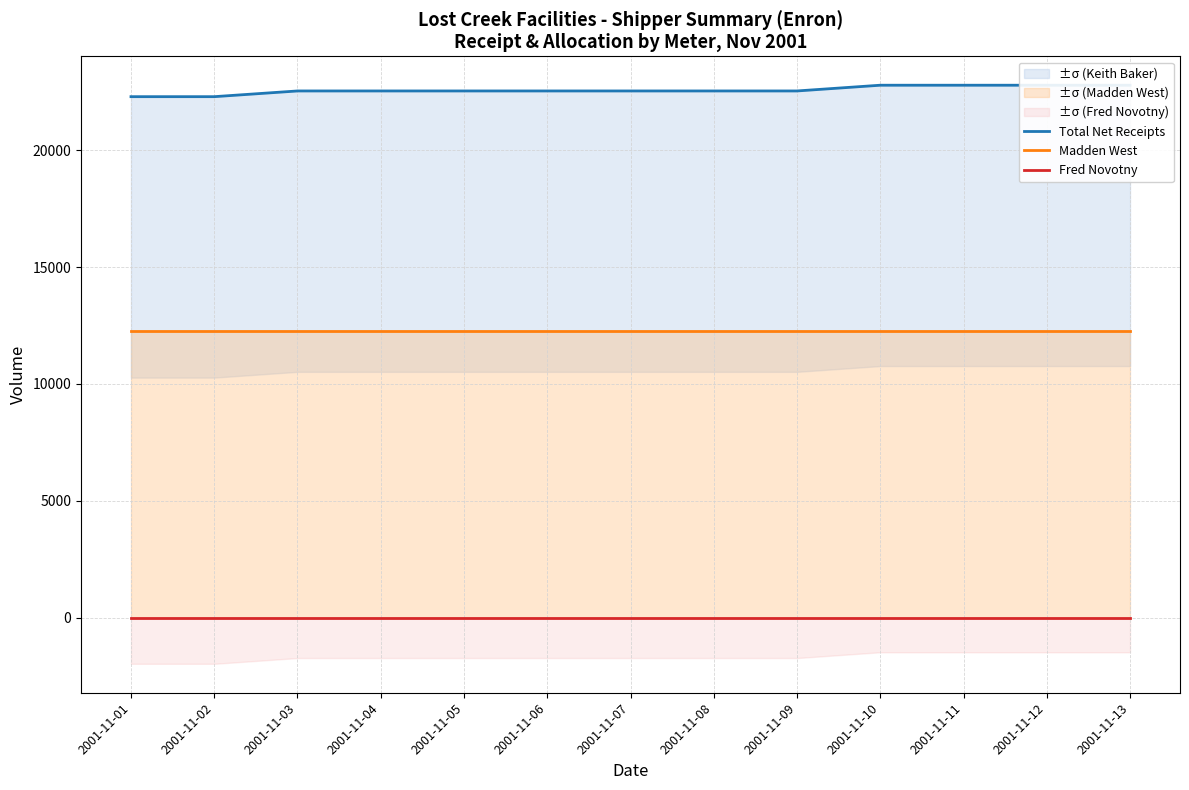

Which series has the largest range (max minus min)?

Total Net Receipts